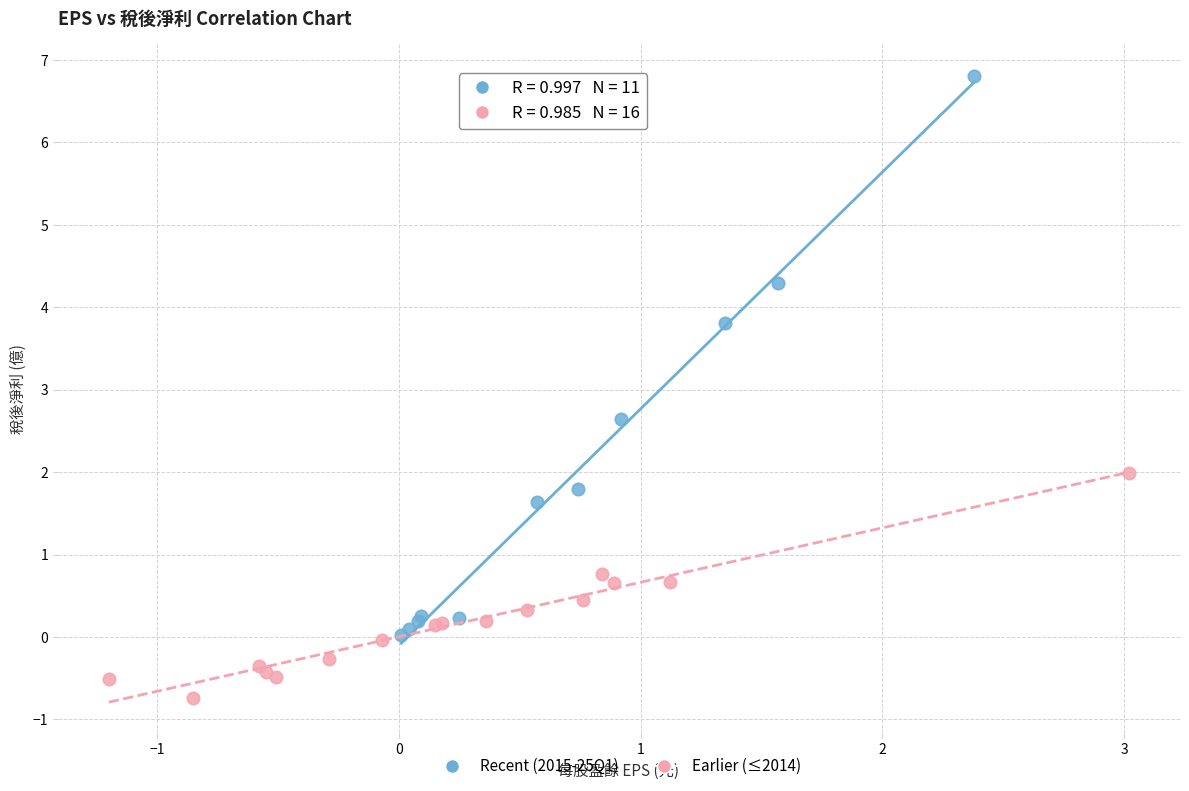

Which series contains the lowest Y value?

Earlier (≤2014)